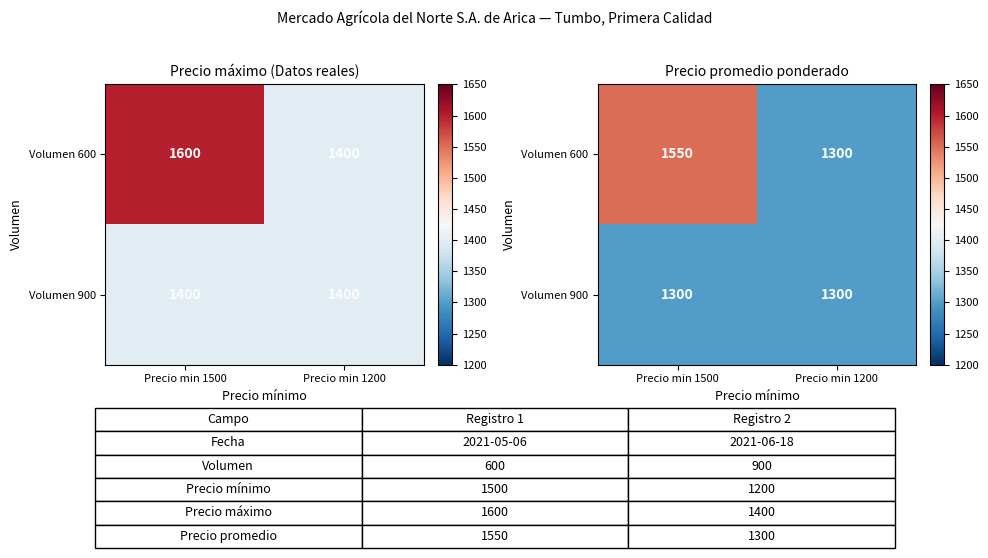

What is the approximate value of Volumen 600 at Precio min 1500?

1550